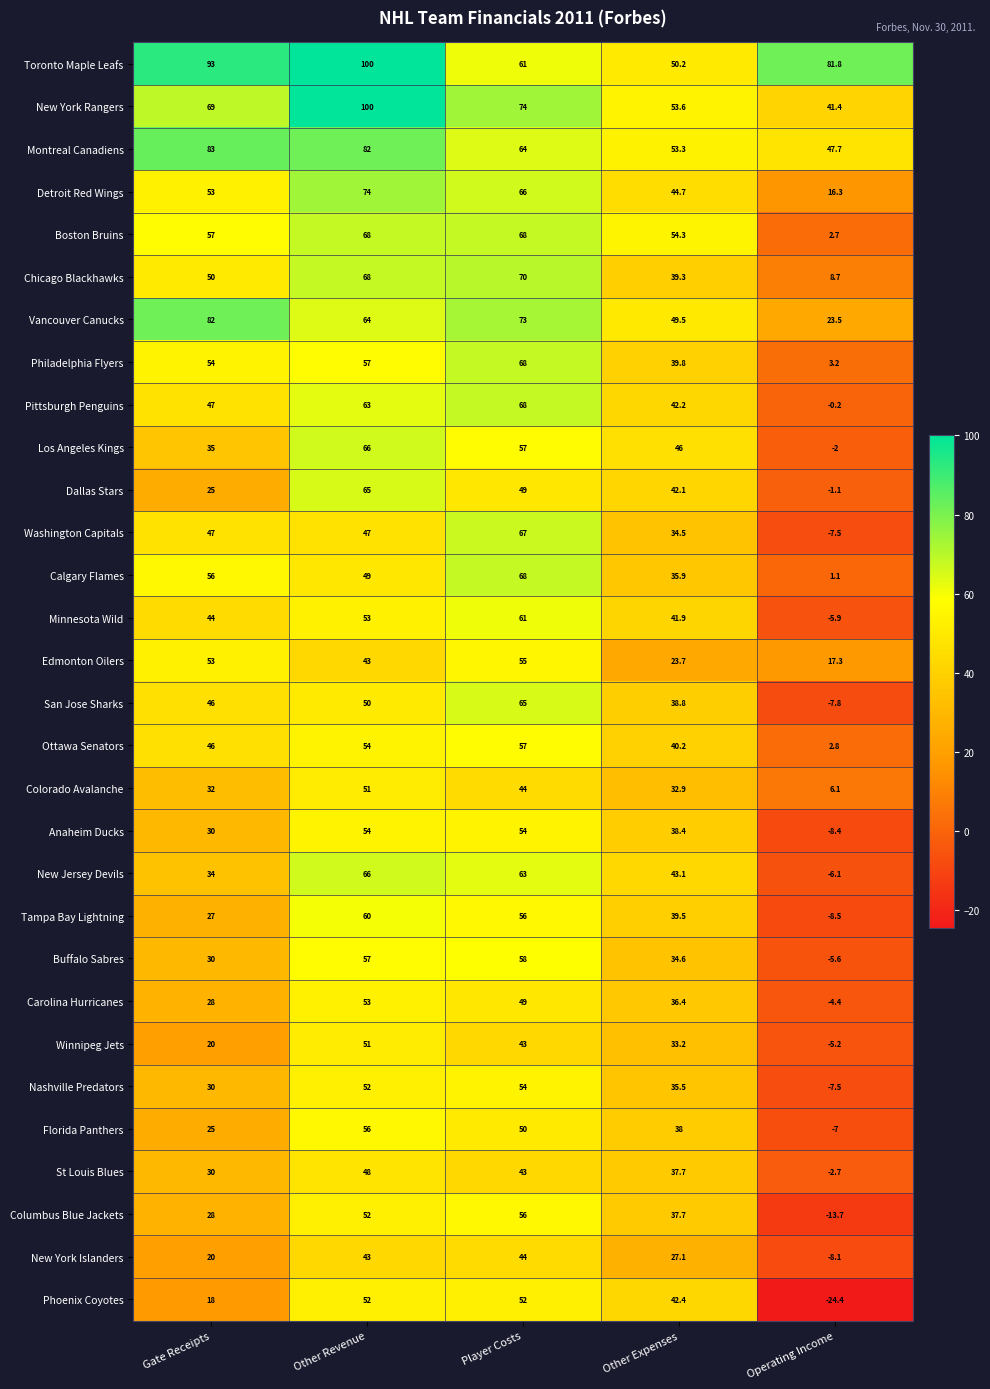

Is it true that Calgary Flames equals 15.5 at Other Revenue?

False